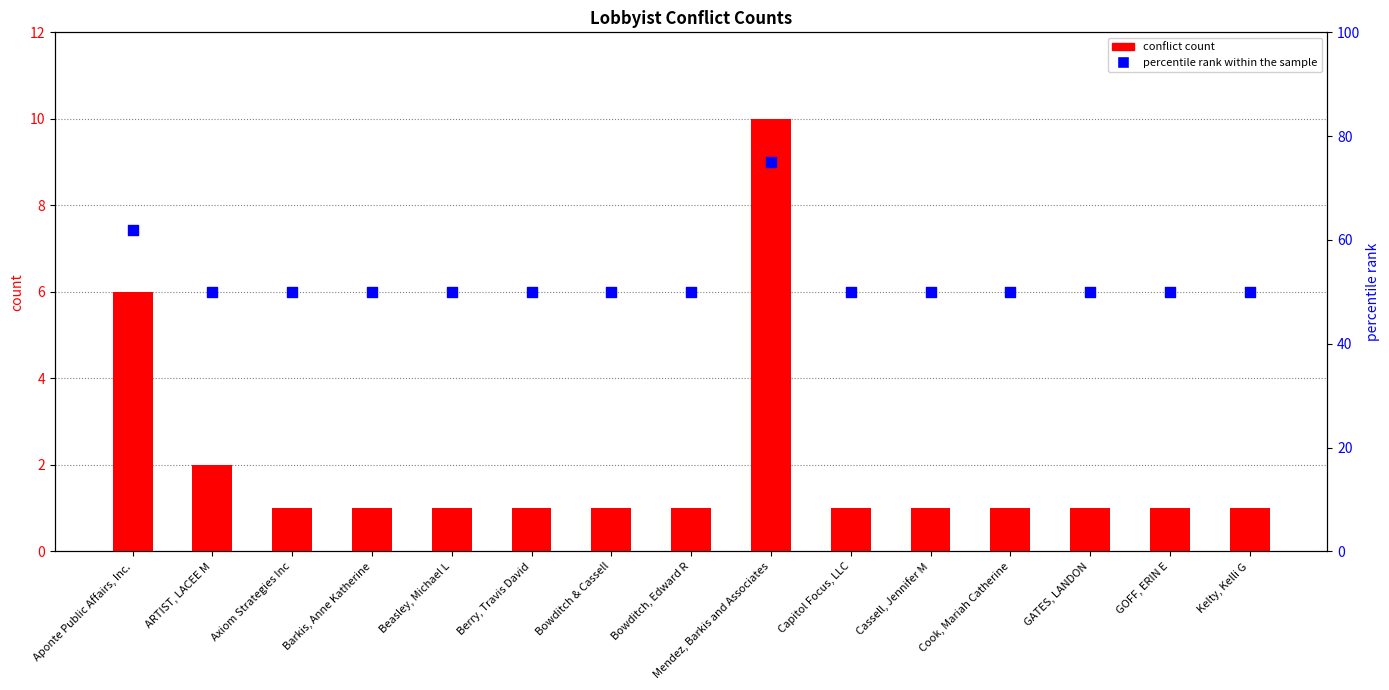

Which series reaches the maximum Y coordinate?

percentile rank within the sample